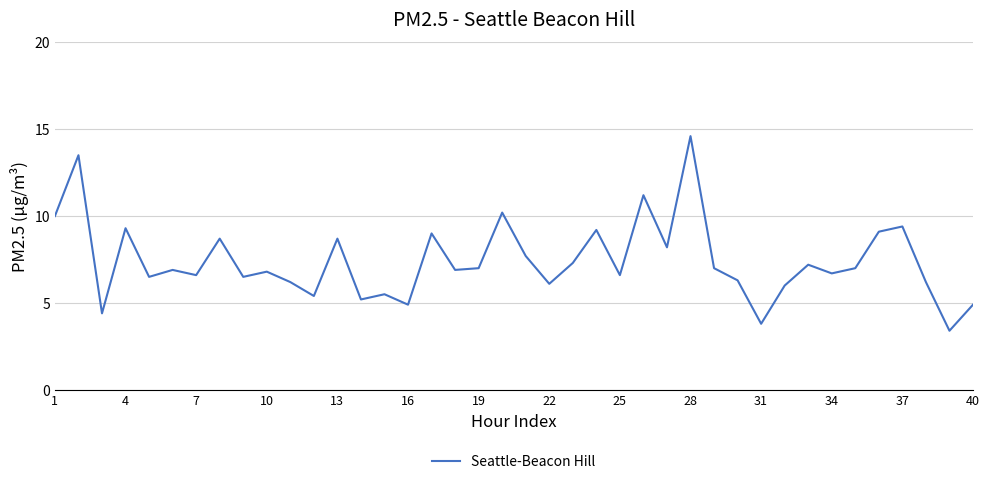

What is the average value?

7.4